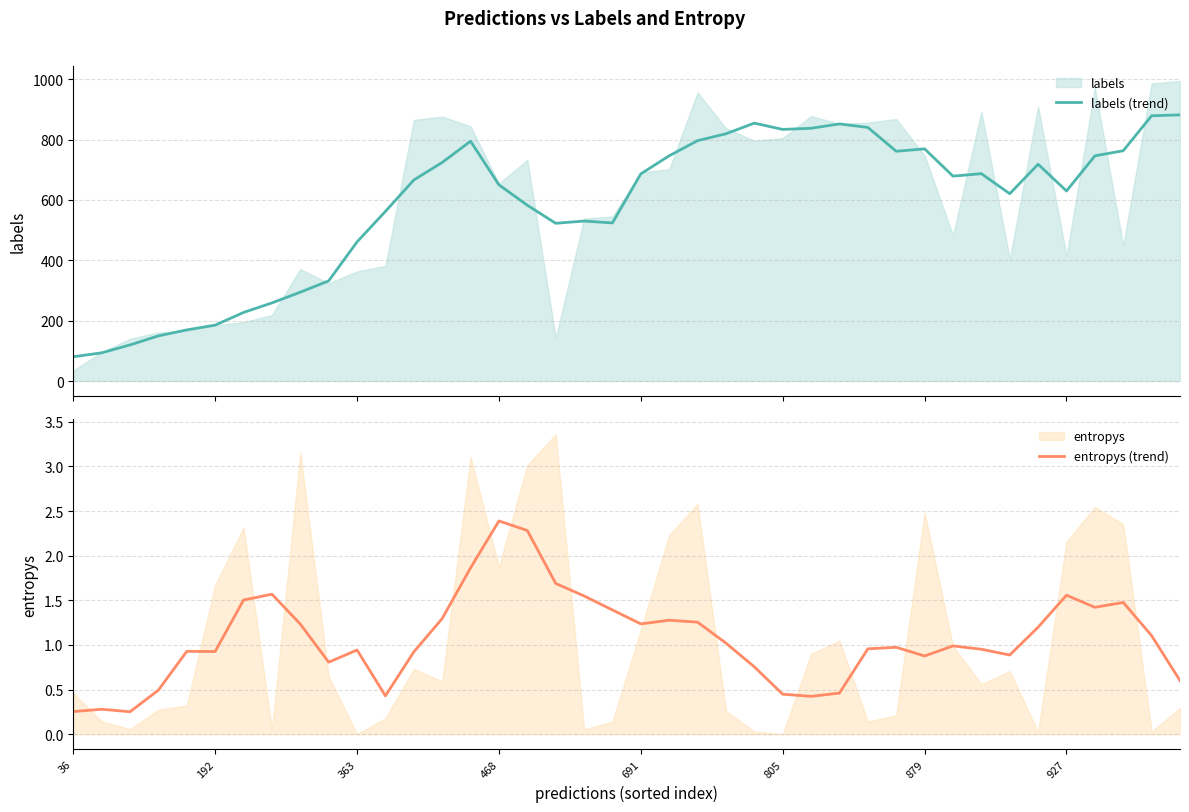

What is the total value across all series at 24?

855.2